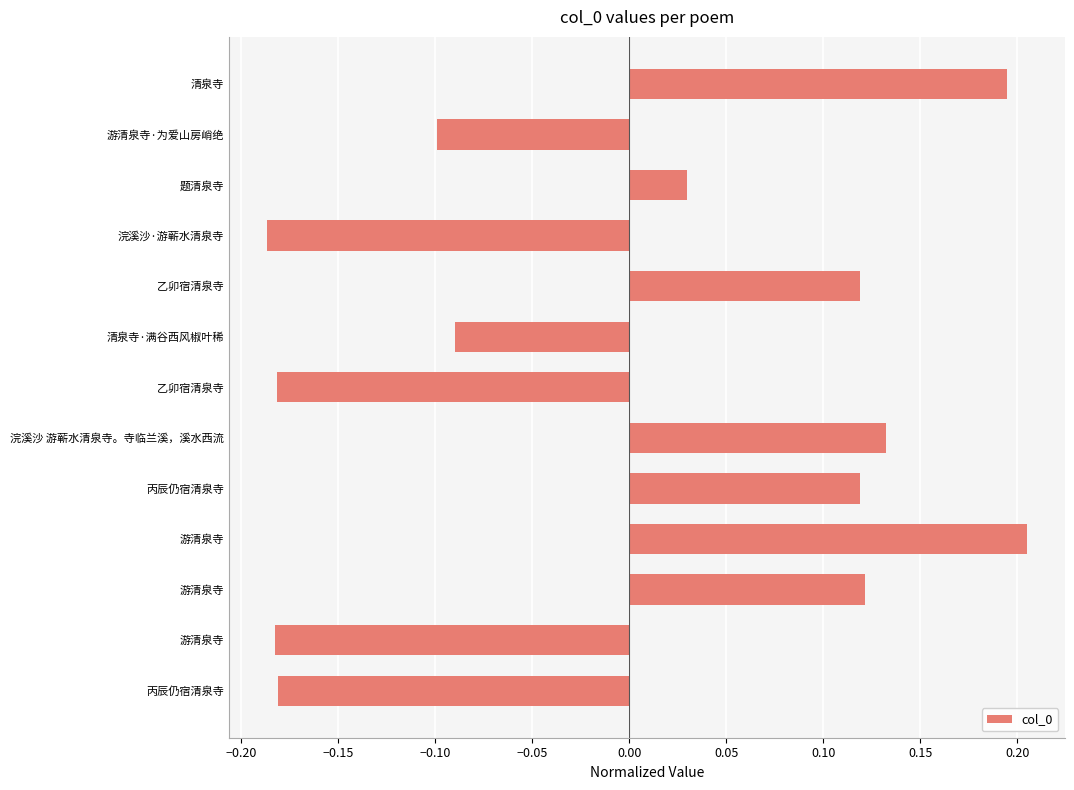

Are the bars horizontal?

Yes